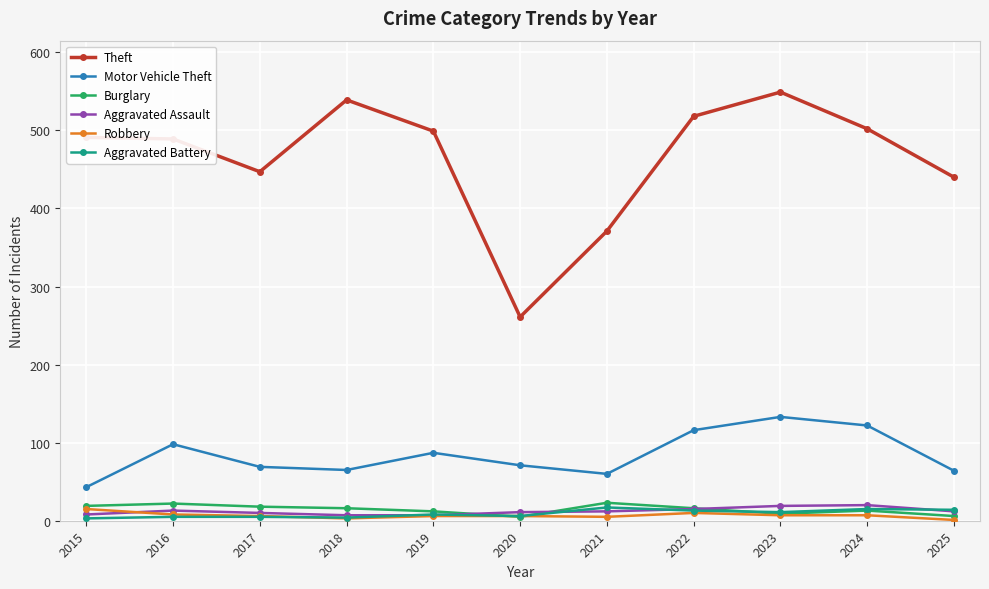

What is the maximum value shown in the chart?

549